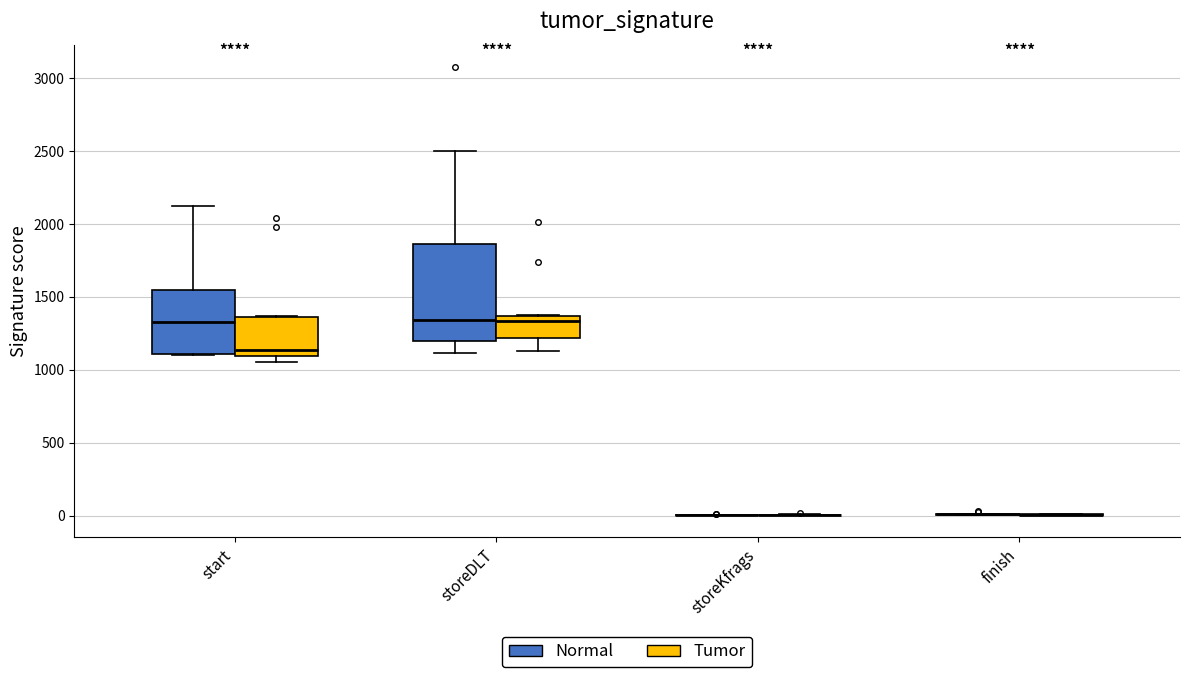

Comparing the boxes themselves (not the whiskers), which one is the tallest?

storeDLT (Normal)